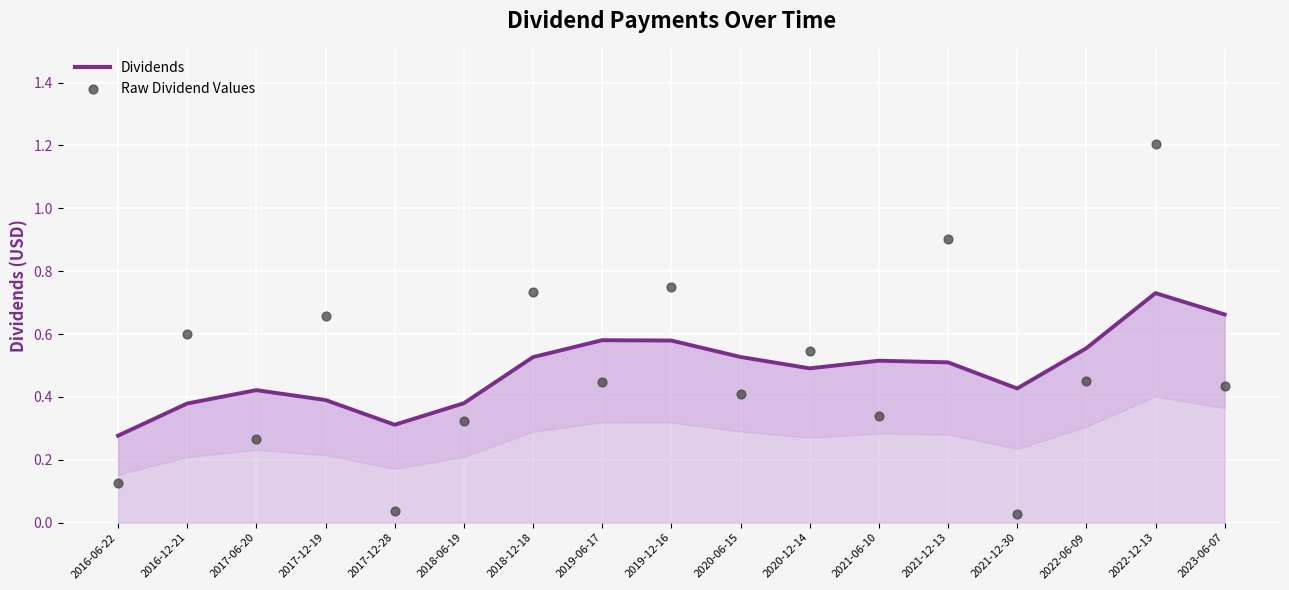

Which series has the largest total across all categories?

Dividends